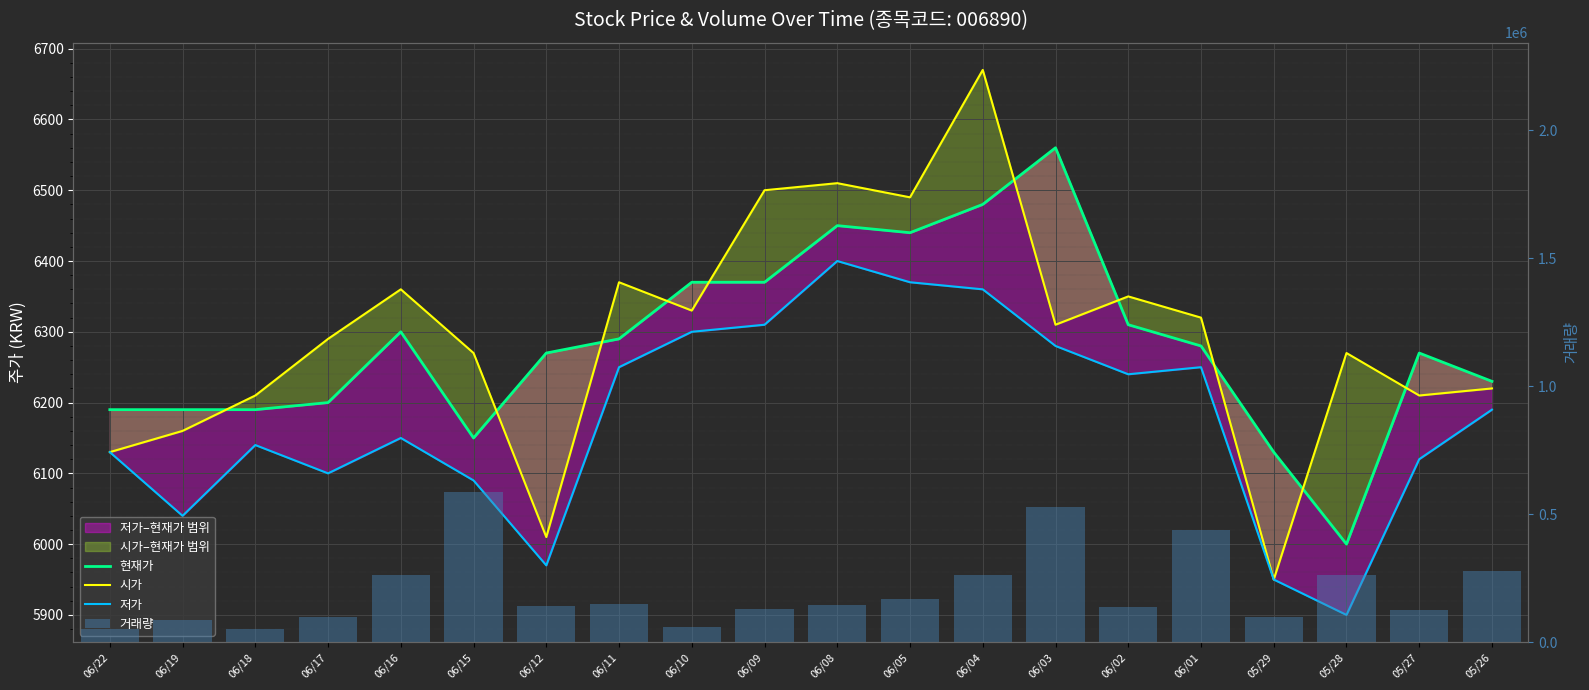

Reading right to left, extract all data points from this chart.

현재가: 6230	6270	6000	6130	6280	6310	6560	6480	6440	6450	6370	6370	6290	6270	6150	6300	6200	6190	6190	6190
시가: 6220	6210	6270	5950	6320	6350	6310	6670	6490	6510	6500	6330	6370	6010	6270	6360	6290	6210	6160	6130
저가: 6190	6120	5900	5950	6250	6240	6280	6360	6370	6400	6310	6300	6250	5970	6090	6150	6100	6140	6040	6130
거래량: 276781	124838	261524	96409	437931	138785	526158	261342	169809	144381	128626	60198	149755	141346	585439	262091	100000	50194	85303	49653